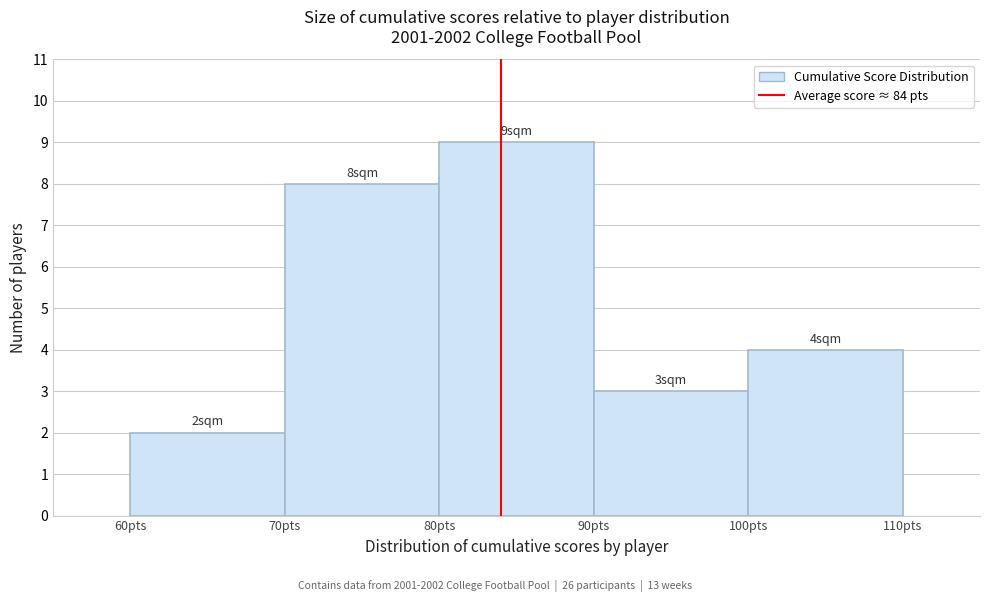

Over which range of the x-axis is the bar tallest?

80 to 90